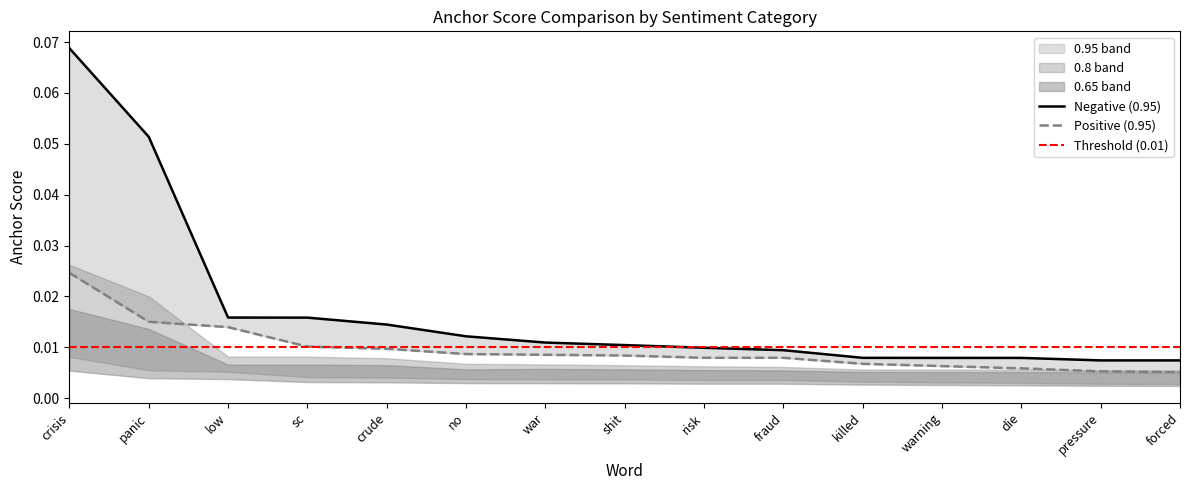

True or false: 0.8-positive and 0.65-negative intersect in this chart.

False